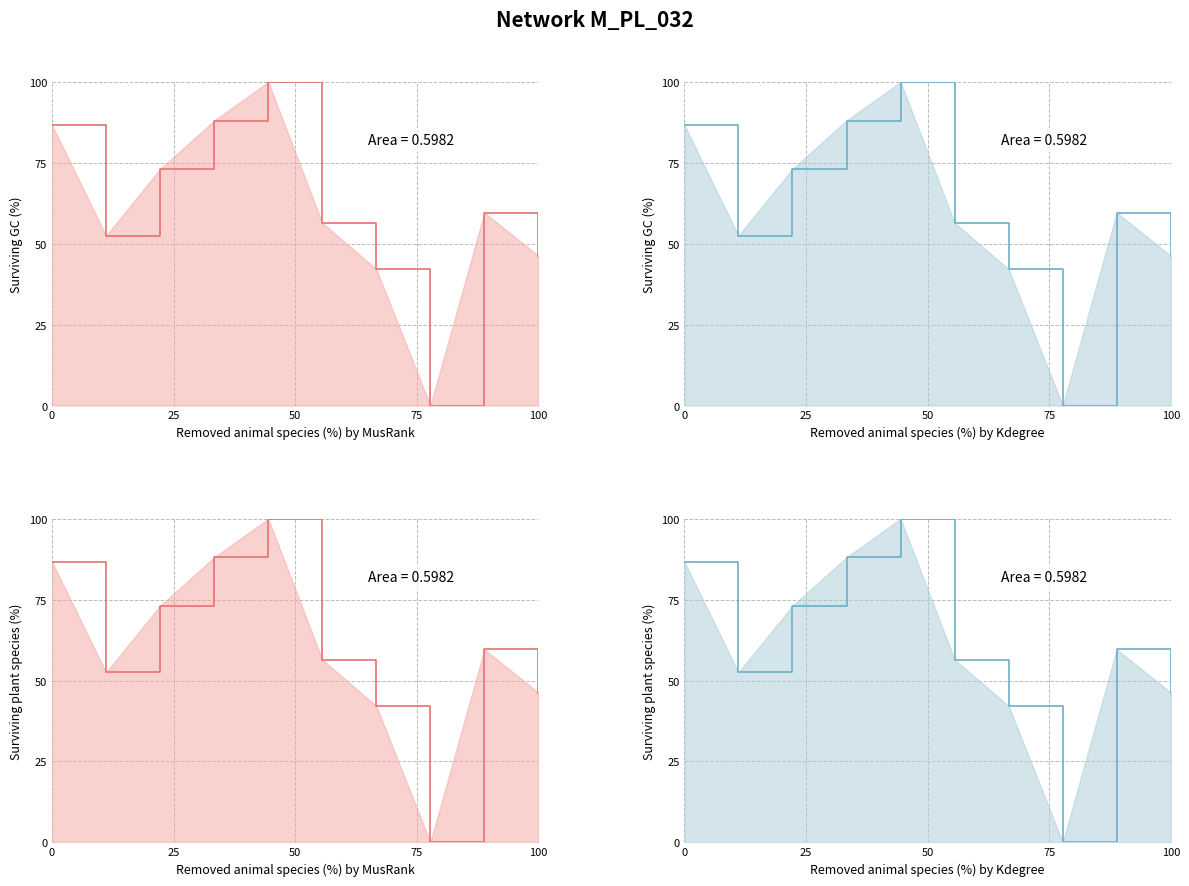

How many interior local peaks does the Series A line series have?

2